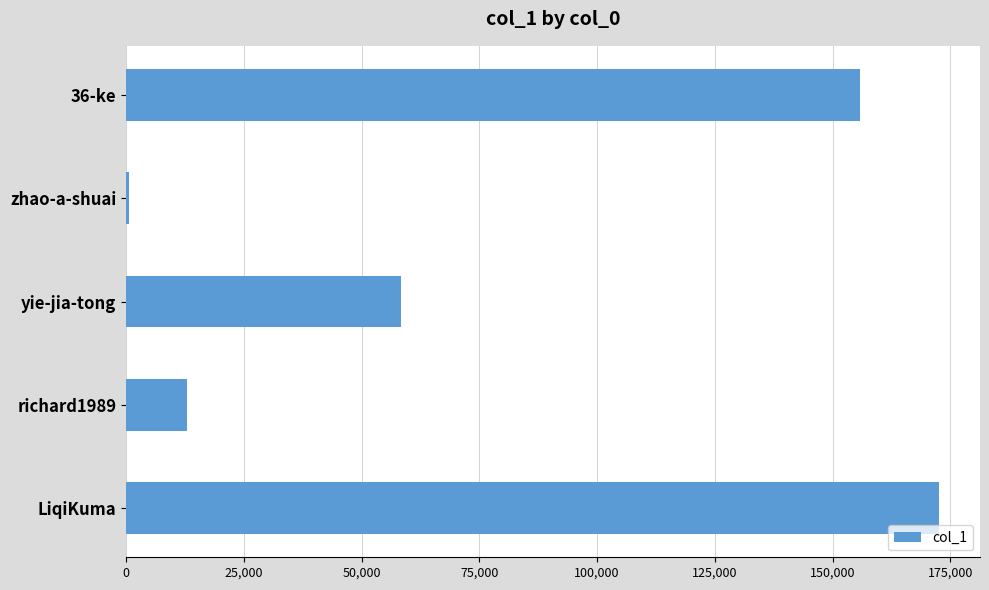

What is the difference between the maximum and minimum values?

172027